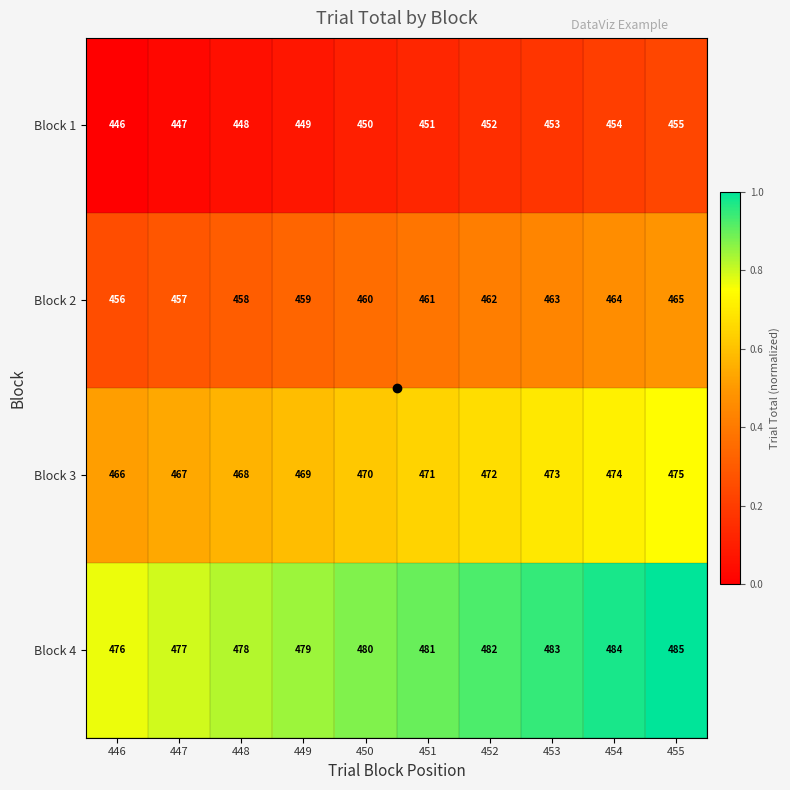

What is the difference between the highest and lowest values at 451?

30